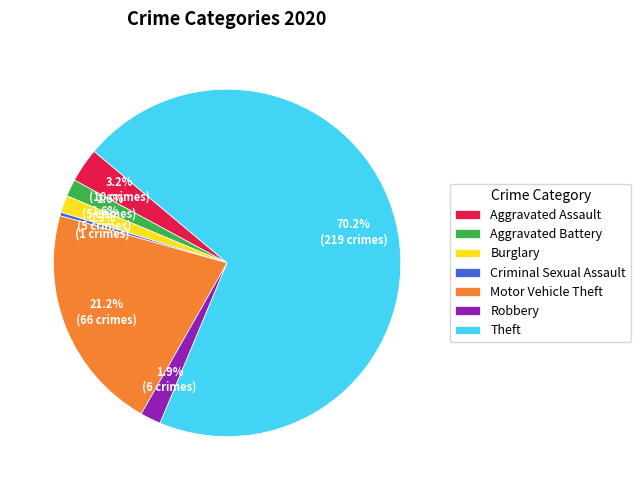

To the nearest percent, what is the average slice percentage?

14%